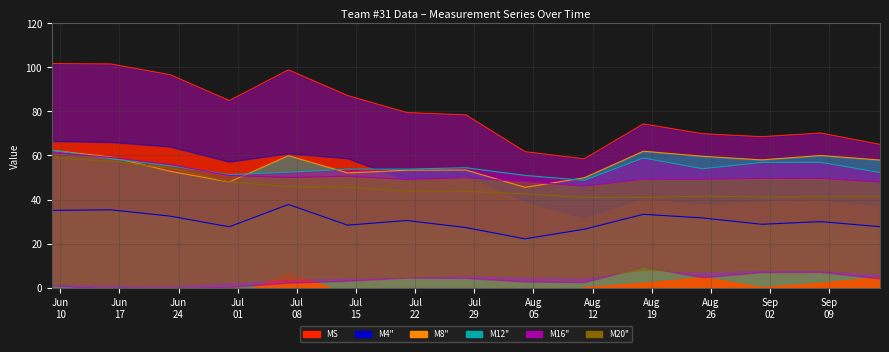

What is the lowest value of the MS series?

58.5